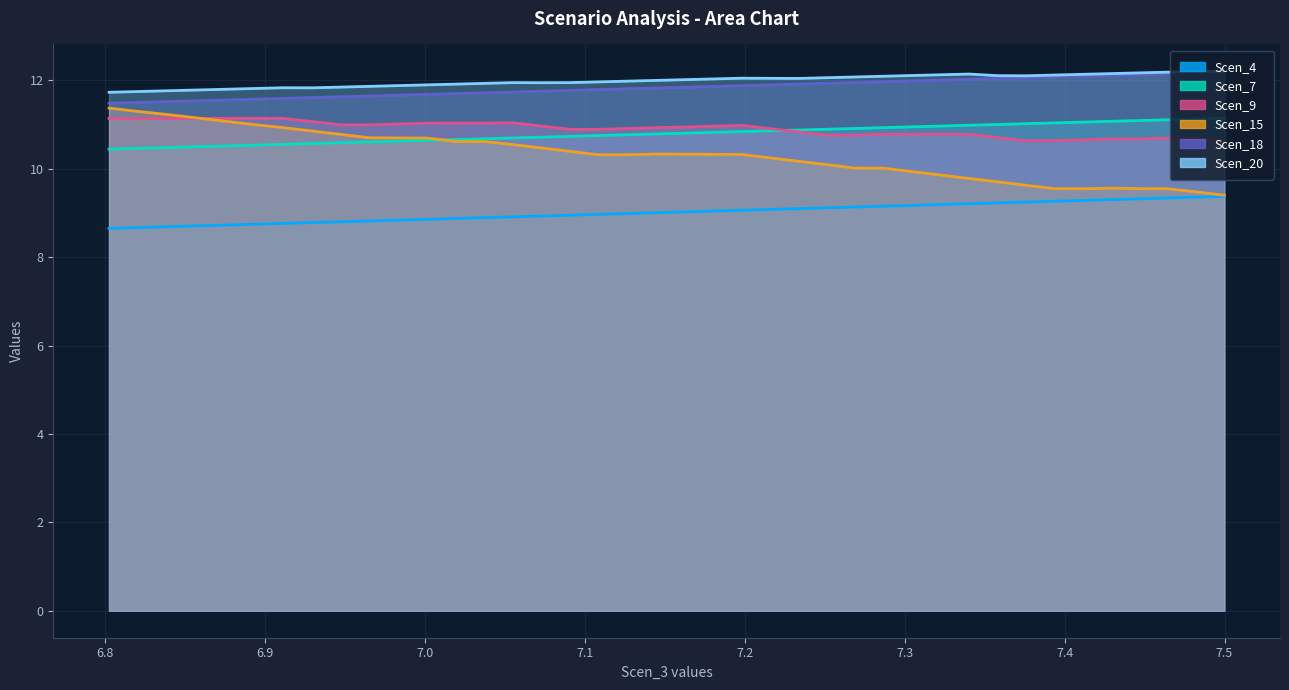

Reading left to right, transcribe all the data shown in this chart.

Scen_4: 8.6	8.7	8.7	8.7	8.7	8.7	8.8	8.8	8.8	8.8	8.8	8.9	8.9	8.9	8.9	8.9	8.9	9.0	9.0	9.0	9.0	9.0	9.1	9.1	9.1	9.1	9.1	9.2	9.2	9.2	9.2	9.2	9.2	9.3	9.3	9.3	9.3	9.3	9.4	9.4
Scen_7: 11.5	11.5	11.5	11.5	11.6	11.6	11.6	11.6	11.6	11.6	11.7	11.7	11.7	11.7	11.7	11.8	11.8	11.8	11.8	11.8	11.8	11.9	11.9	11.9	11.9	11.9	12.0	12.0	12.0	12.0	12.0	12.0	12.1	12.1	12.1	12.1	12.1	12.1	12.2	12.2
Scen_15: 10.4	10.5	10.5	10.5	10.5	10.5	10.6	10.6	10.6	10.6	10.6	10.6	10.7	10.7	10.7	10.7	10.7	10.7	10.8	10.8	10.8	10.8	10.8	10.9	10.9	10.9	10.9	10.9	10.9	11.0	11.0	11.0	11.0	11.0	11.1	11.1	11.1	11.1	11.1	11.1
Scen_18: 11.4	11.3	11.2	11.1	11.1	11.0	10.9	10.9	10.8	10.7	10.7	10.7	10.6	10.6	10.5	10.5	10.4	10.3	10.3	10.3	10.3	10.3	10.3	10.2	10.2	10.1	10.0	10.0	9.9	9.9	9.8	9.7	9.6	9.5	9.5	9.6	9.5	9.5	9.5	9.4